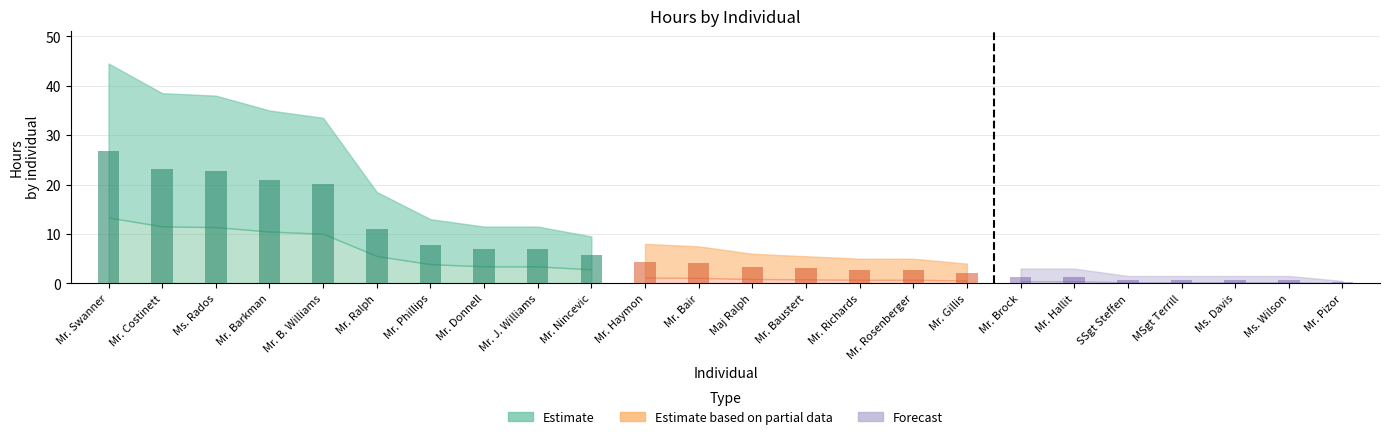

Are the bars grouped side by side (vs. stacked)?

No